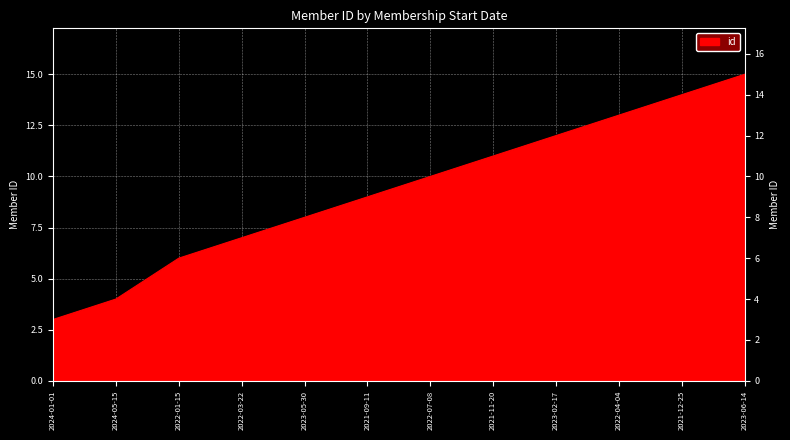

Rank the categories by value from lowest to highest.

2024-01-01, 2024-05-15, 2022-01-15, 2022-03-22, 2023-05-30, 2021-09-11, 2022-07-08, 2021-11-20, 2023-02-17, 2022-04-04, 2021-12-25, 2023-06-14